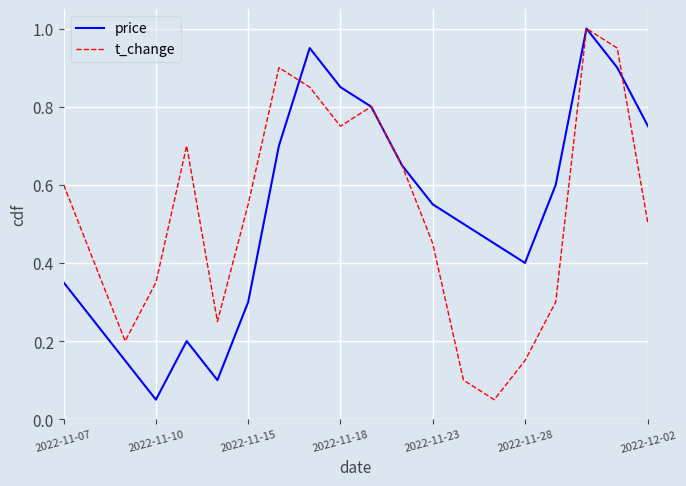

What is the highest value of the t_change series?

1.0